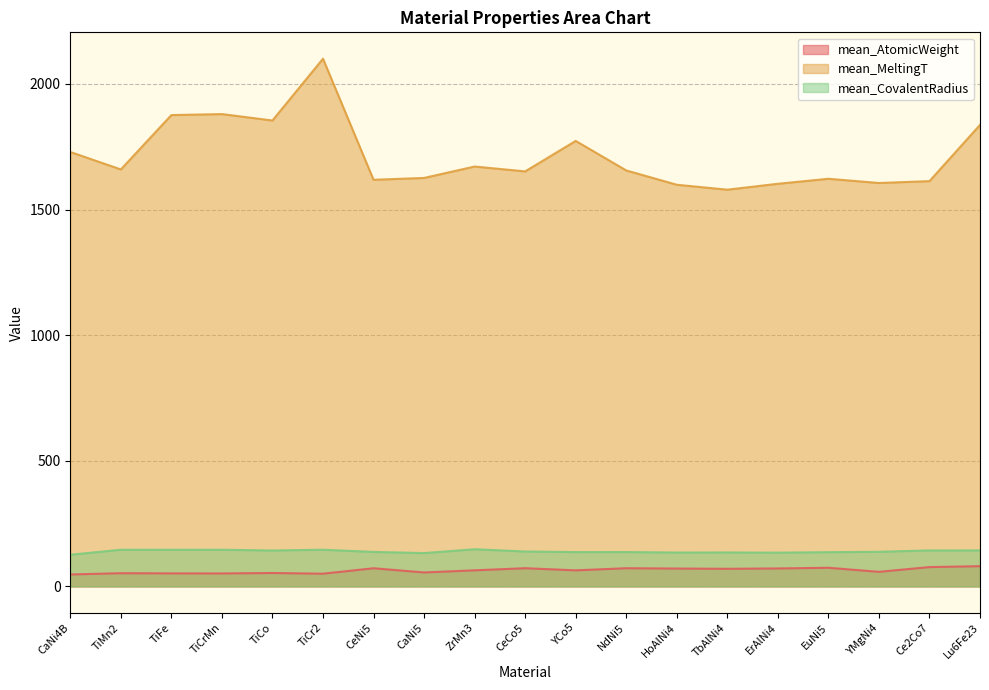

What is the sum of all mean_AtomicWeight values?

1210.8